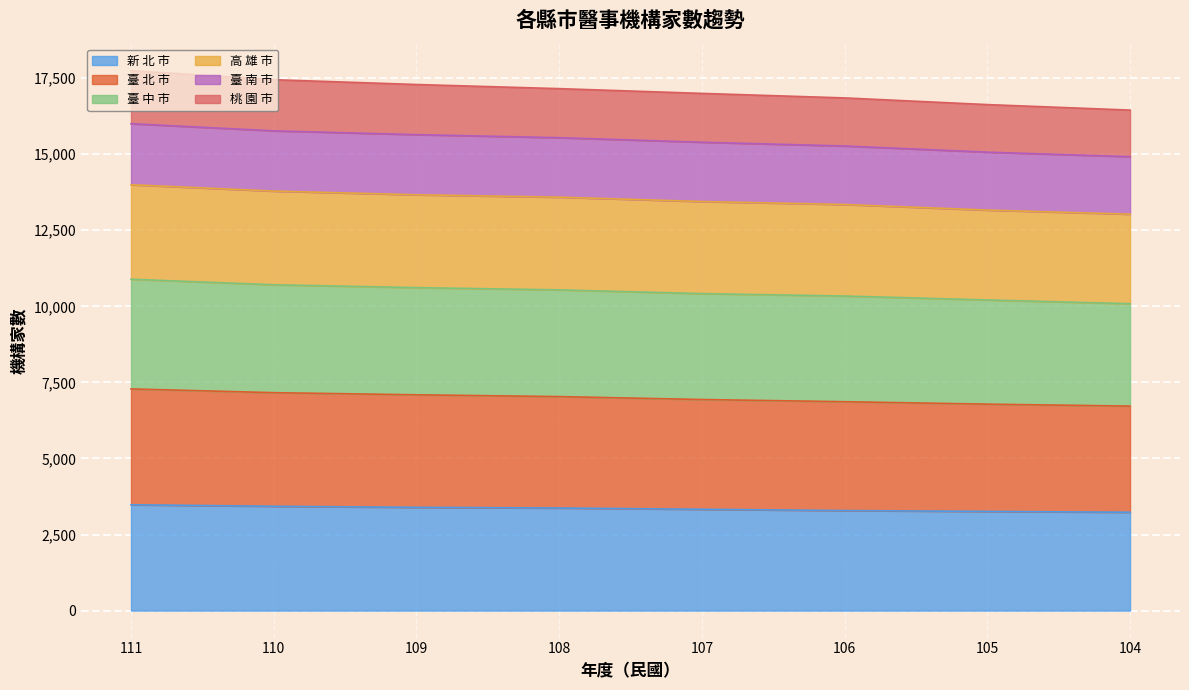

What is the highest value of the 新 北 市 series?

3478